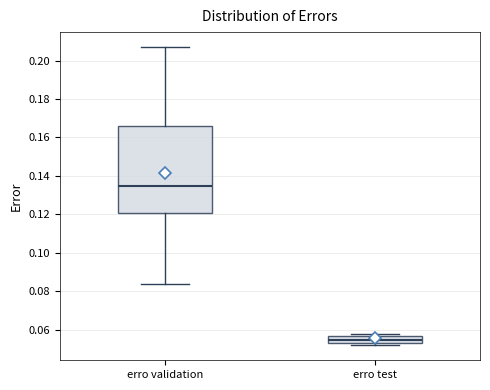

Which box has the lowest median line?

erro test